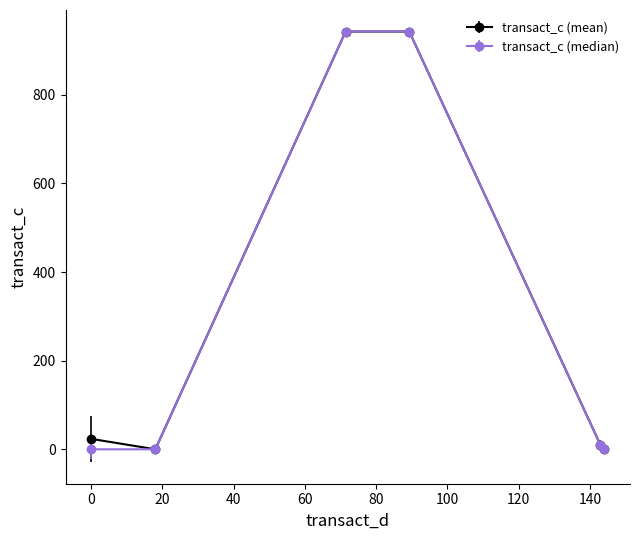

Reading left to right, what are all the values shown in this chart?

transact_c (mean): 23.6	0.0	942.9	942.9	10.7	0.0
transact_c (median): 0.0	0.0	942.9	942.9	10.7	0.0